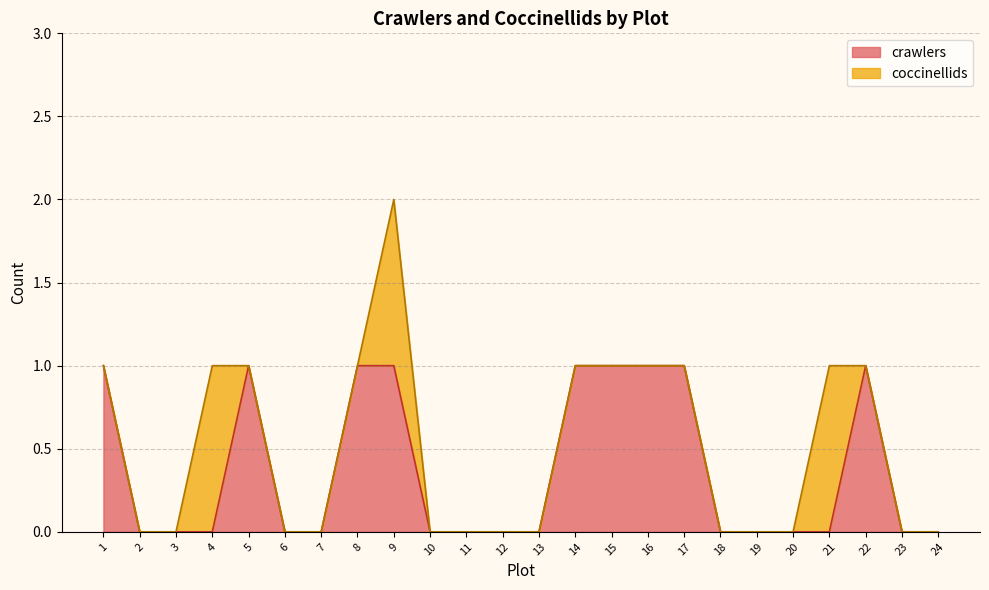

Rank the categories by value from highest to lowest.

1, 5, 8, 9, 14, 15, 16, 17, 22, 2, 3, 4, 6, 7, 10, 11, 12, 13, 18, 19, 20, 21, 23, 24